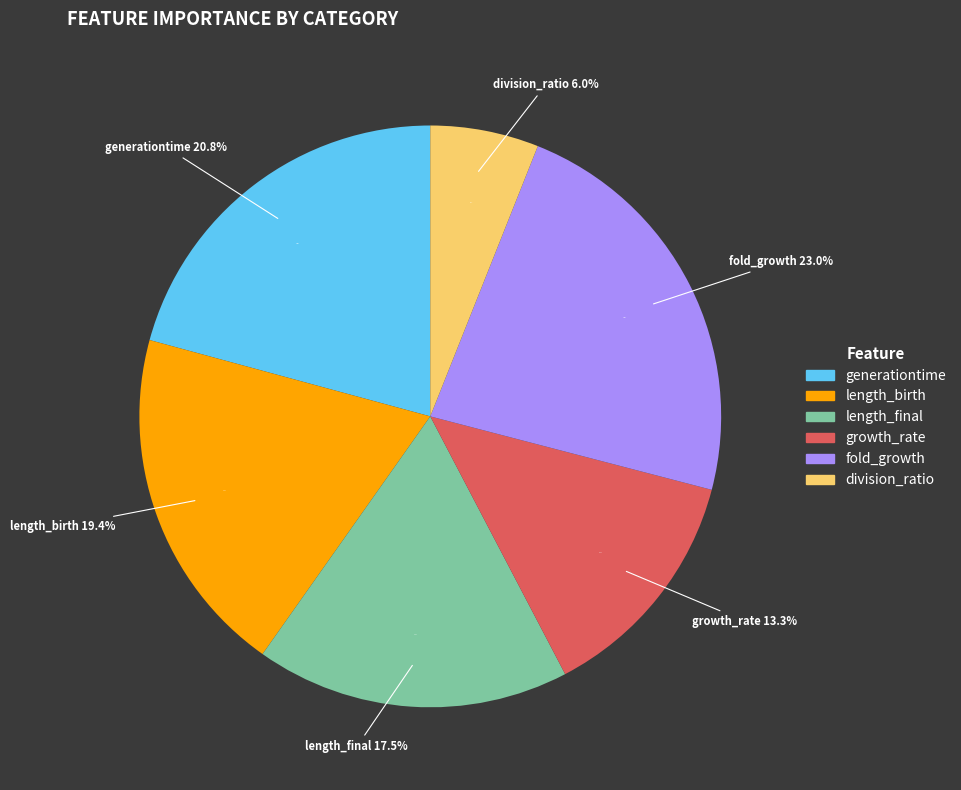

Rank the categories by value from lowest to highest.

division_ratio, growth_rate, length_final, length_birth, generationtime, fold_growth